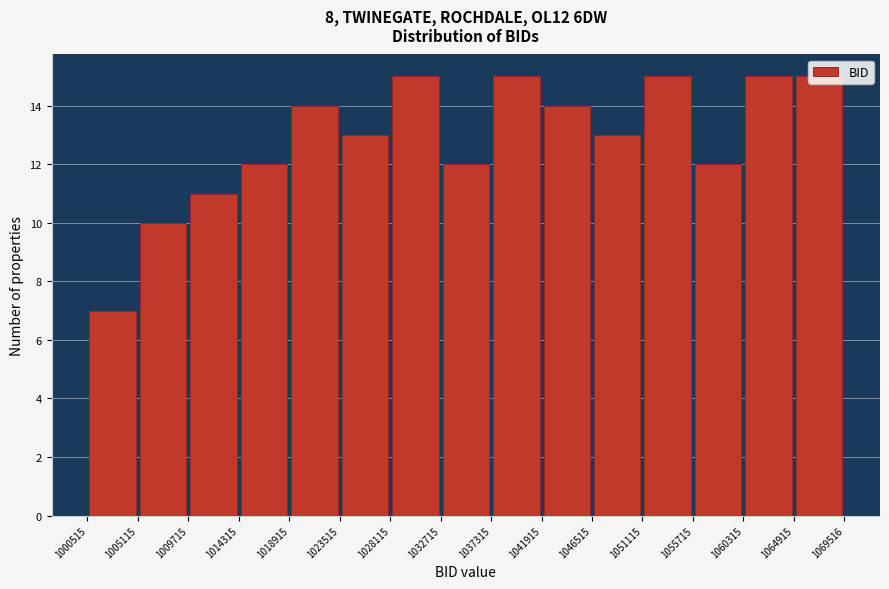

How tall is the bar that spans 1009715 to 1014315 on the x-axis? The values are not printed on the chart, so give them approximately, as read against the axis.

11